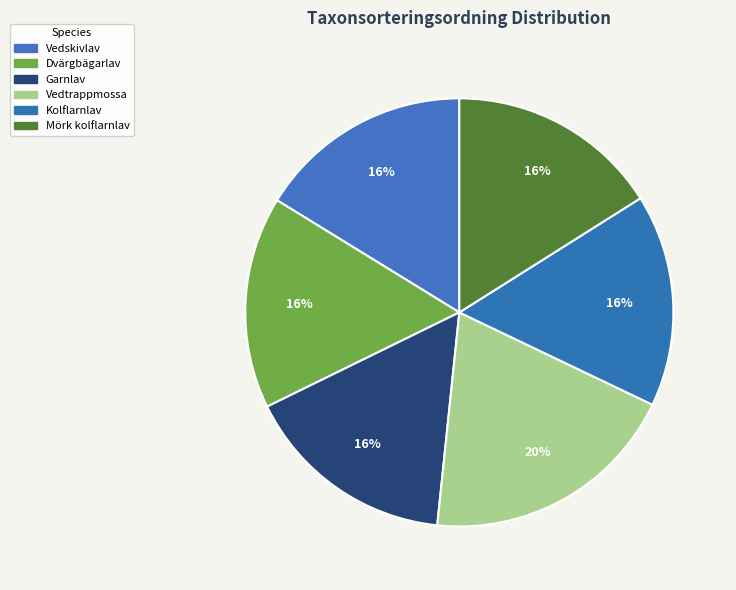

Count the number of slices in the pie.

6